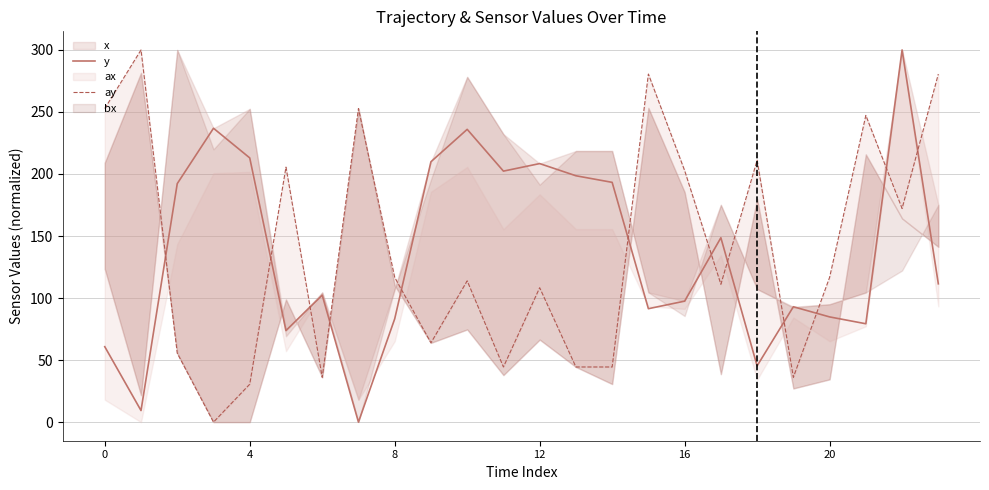

Is it true that y equals 59.2 at 16?

False